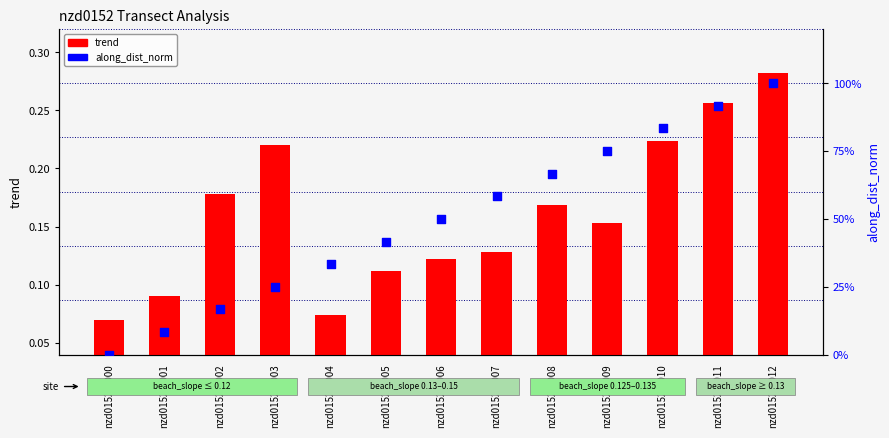

At which category is the sum across all series the highest?

nzd0152-0012